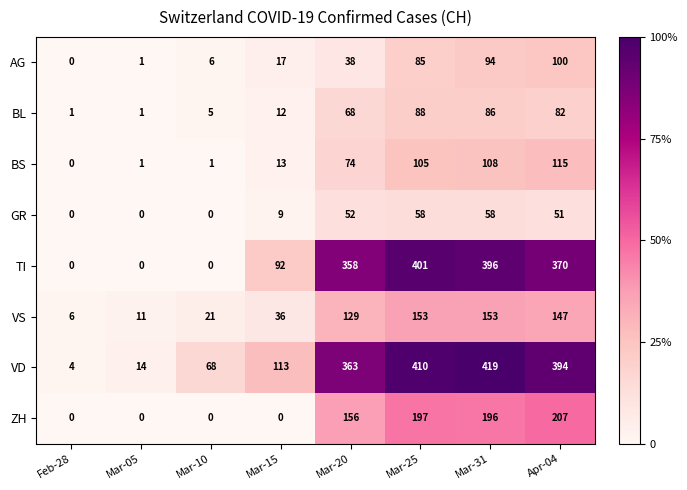

At which label is ZH closest to 103?

Mar-20